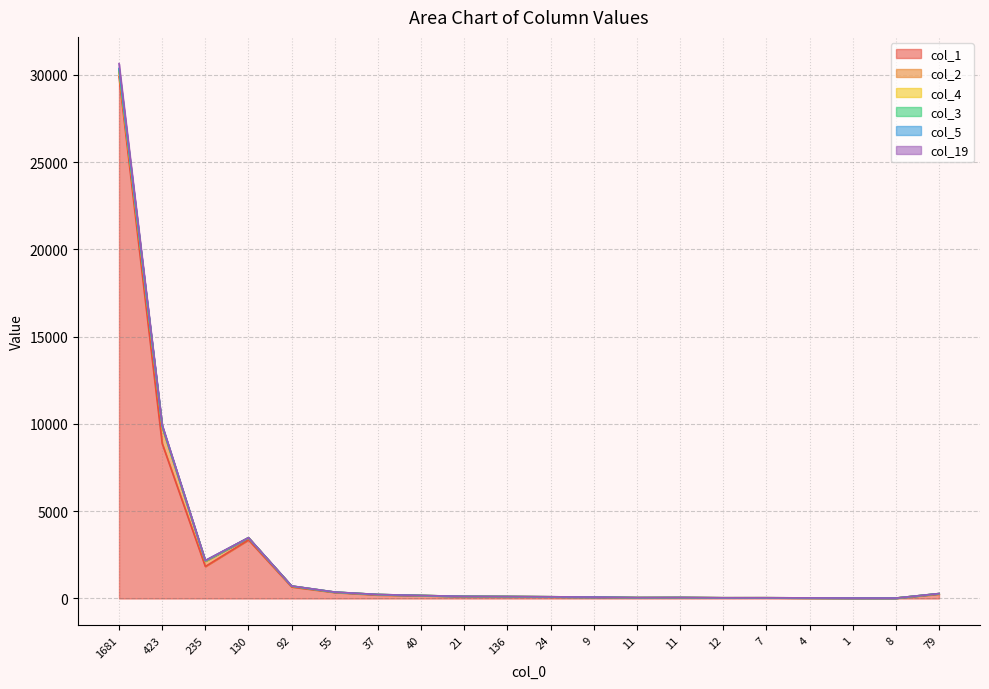

How many lines are shown in the chart?

6